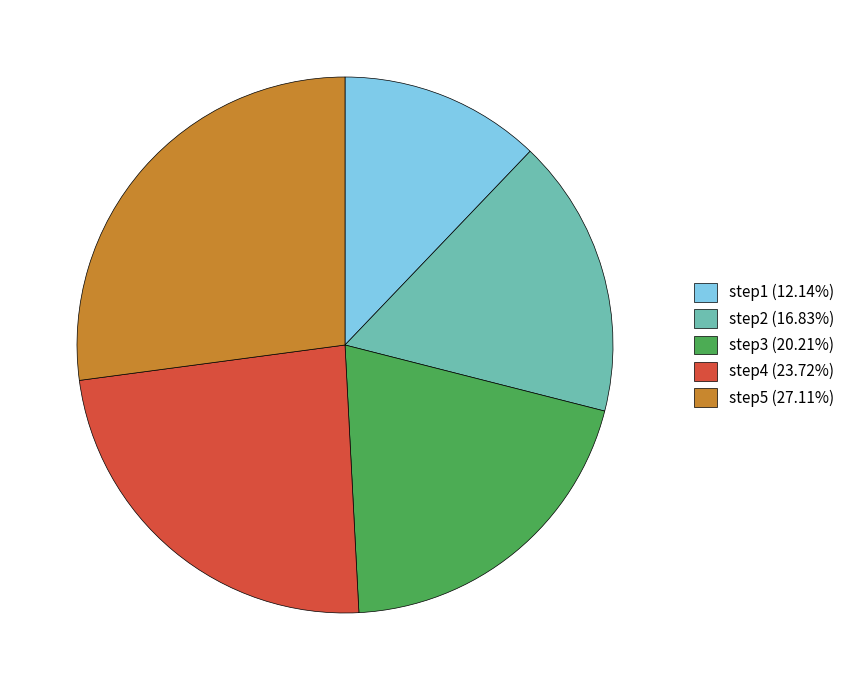

How many segments does this pie chart have?

5